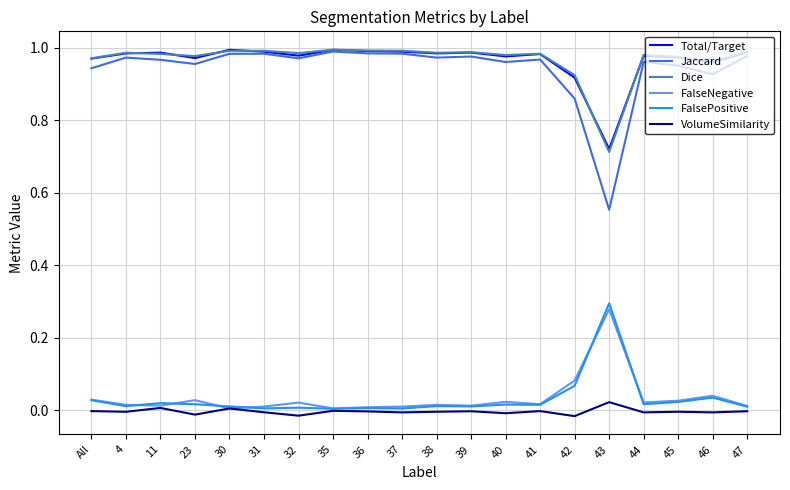

Which series has the widest spread of values?

Jaccard